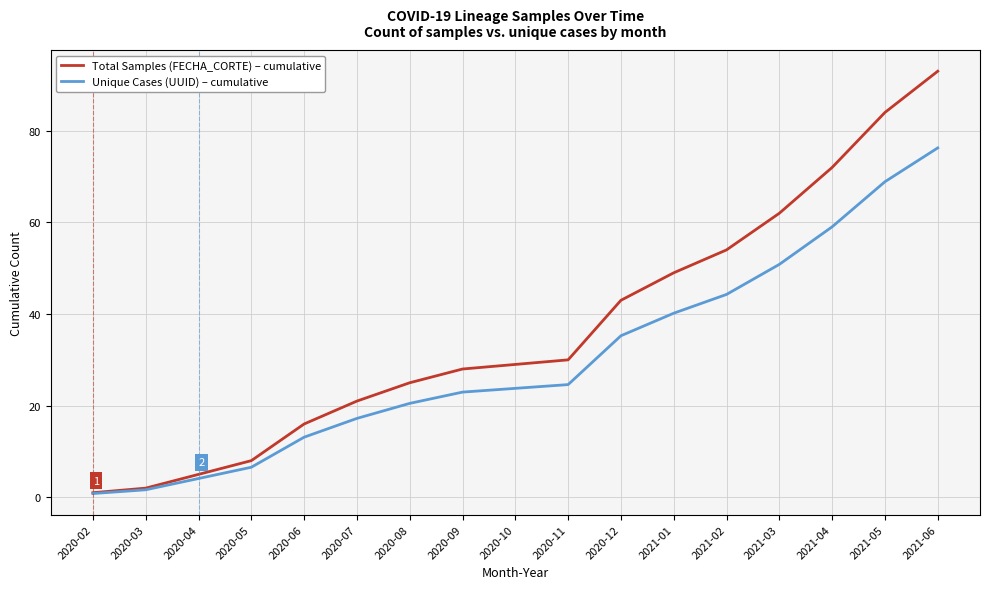

The Unique Cases (UUID) – cumulative series shows 4.1 at 2020-04. True or false?

True